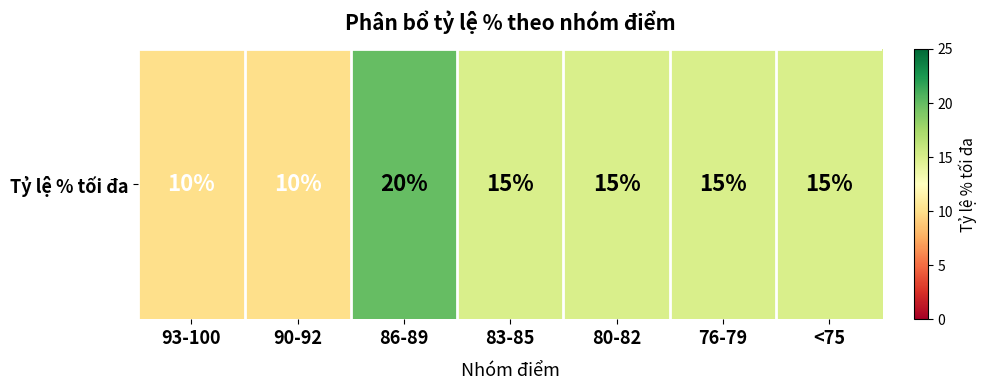

True or false: the data shows 10 at 83-85.

False